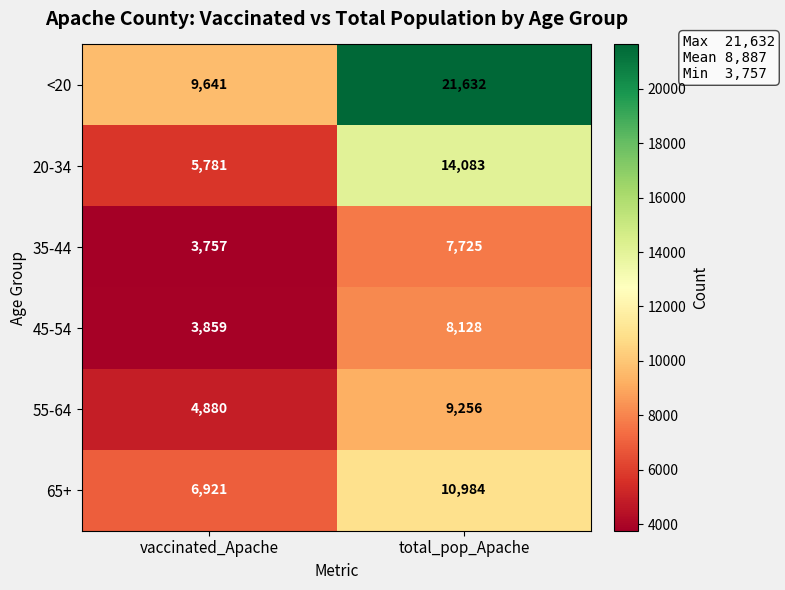

What is the sum of all 20-34 values?

19864